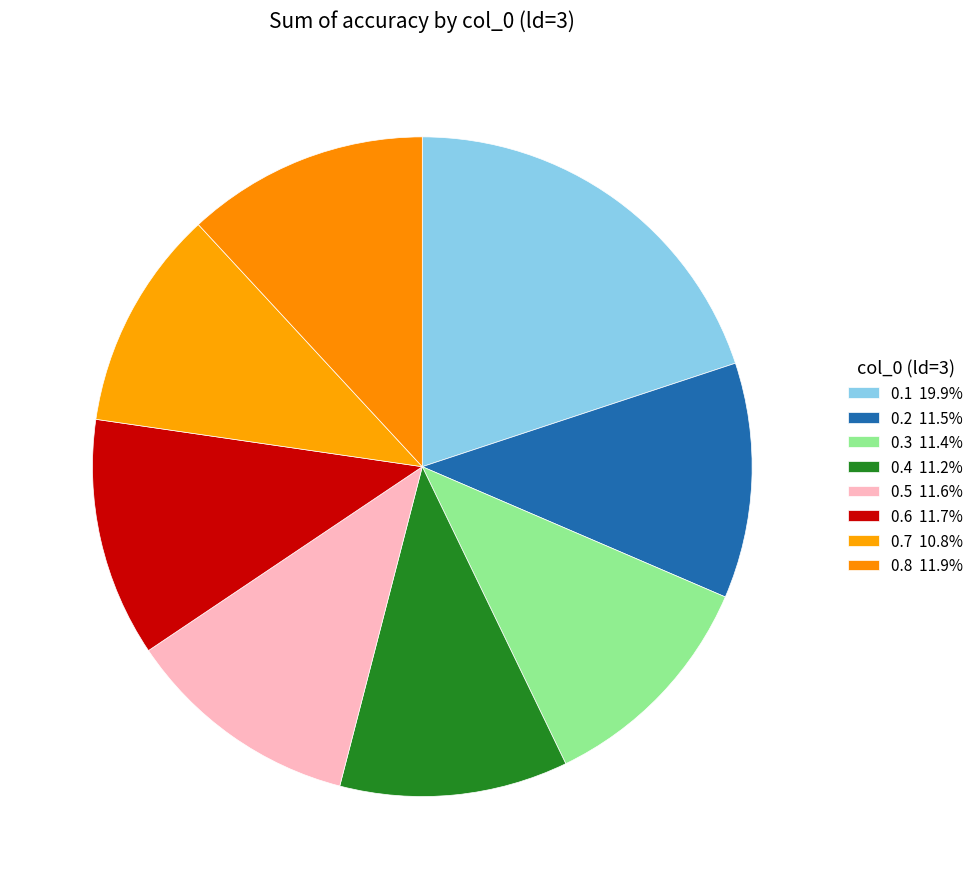

Count the number of slices in the pie.

8